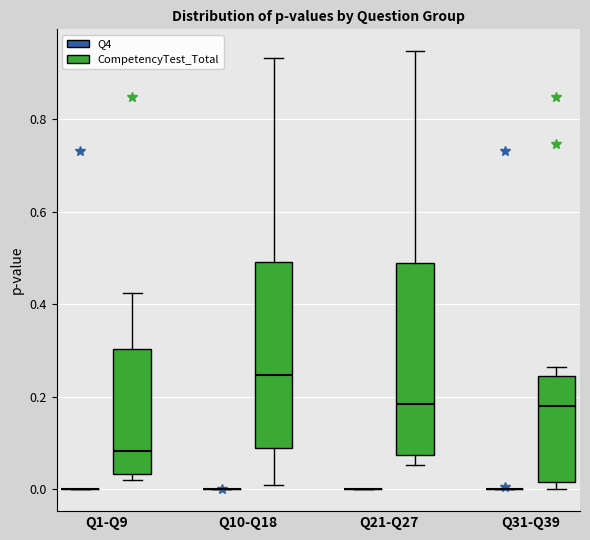

Reading left to right, transcribe this box plot: for each box, give where its median line is, the range the box spans, and where its two whiskers end, as read against the y-axis. The values are not printed on the chart, so give them approximately, as read against the axis.

Q1-Q9 (Q4): box collapsed to a line at 0.00, whiskers 0.00 to 0.00
Q1-Q9 (CompetencyTest_Total): median 0.08, box 0.04 to 0.30, whiskers 0.02 to 0.42
Q10-Q18 (Q4): box collapsed to a line at 0.00, whiskers 0.00 to 0.00
Q10-Q18 (CompetencyTest_Total): median 0.24, box 0.08 to 0.50, whiskers 0.00 to 0.94
Q21-Q27 (Q4): box collapsed to a line at 0.00, whiskers 0.00 to 0.00
Q21-Q27 (CompetencyTest_Total): median 0.18, box 0.08 to 0.50, whiskers 0.06 to 0.94
Q31-Q39 (Q4): box collapsed to a line at 0.00, whiskers 0.00 to 0.00
Q31-Q39 (CompetencyTest_Total): median 0.18, box 0.02 to 0.24, whiskers 0.00 to 0.26